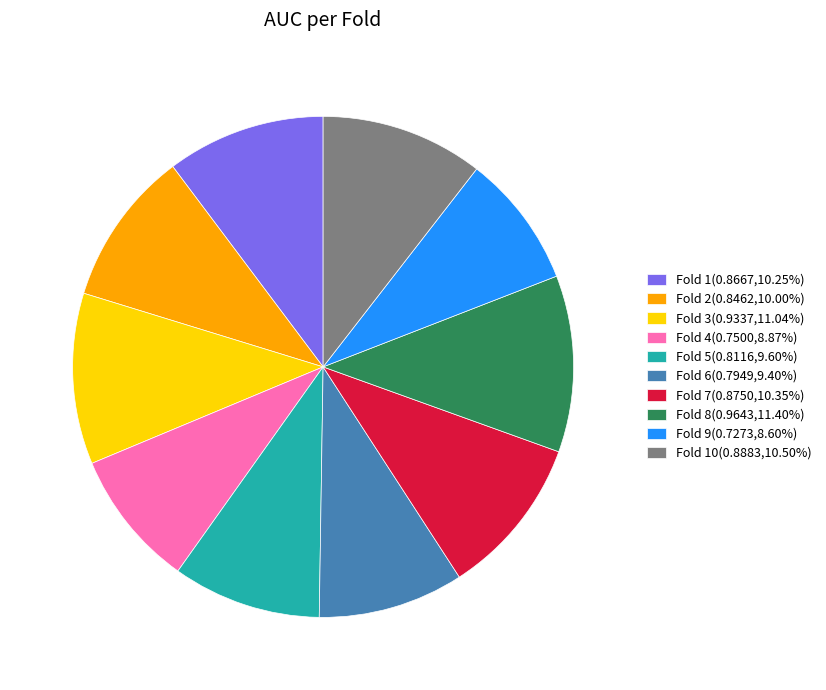

Combined, do Fold 8(0.9643,11.40%) and Fold 2(0.8462,10.00%) account for over 50%?

No